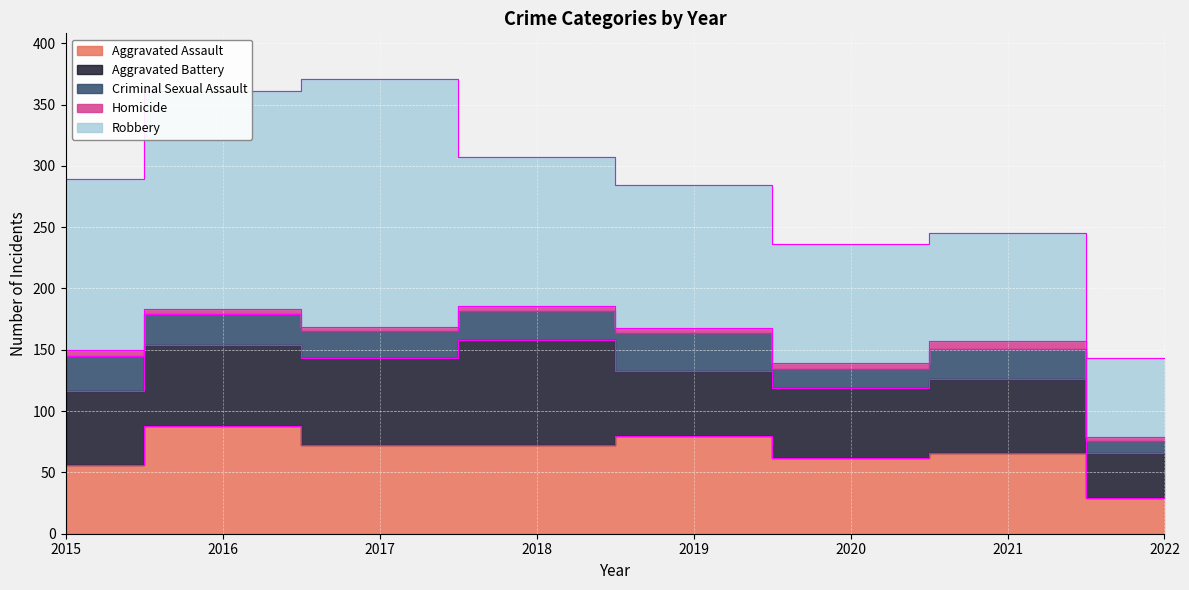

True or false: Robbery has more than 0 points higher than both neighbors.

True